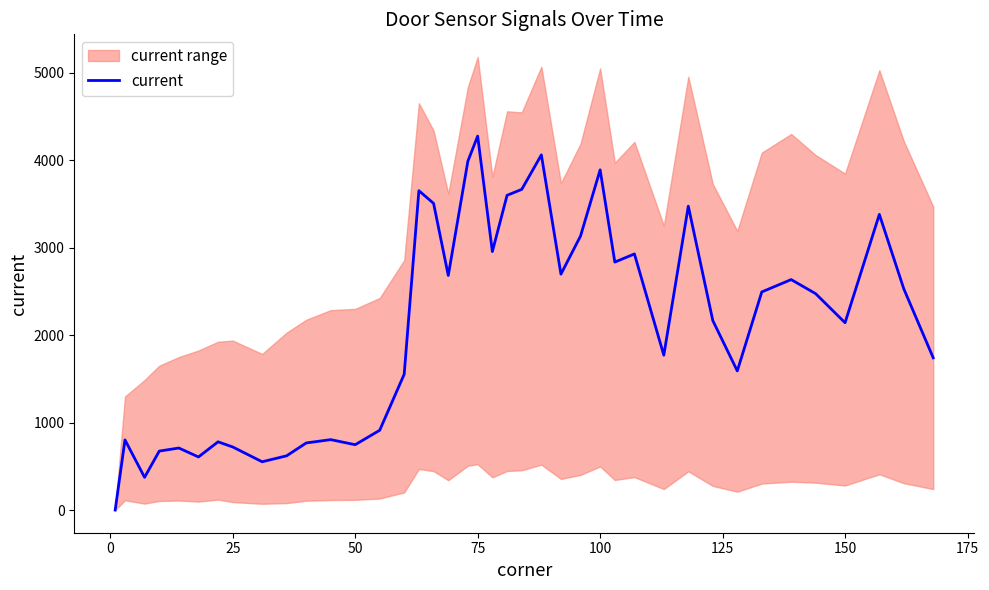

How many values are below 2473?

20